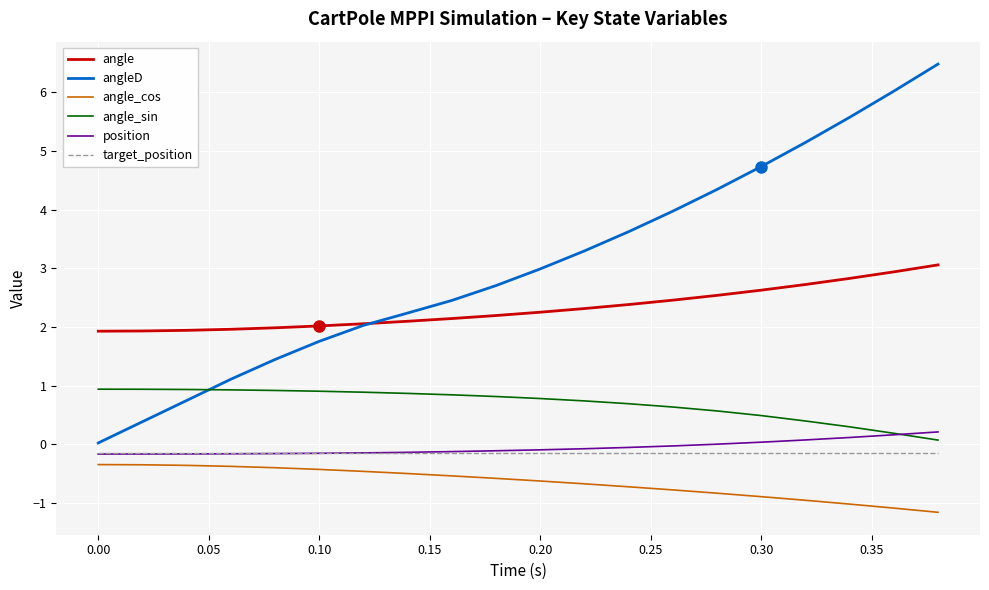

Which series has the largest total across all categories?

angleD